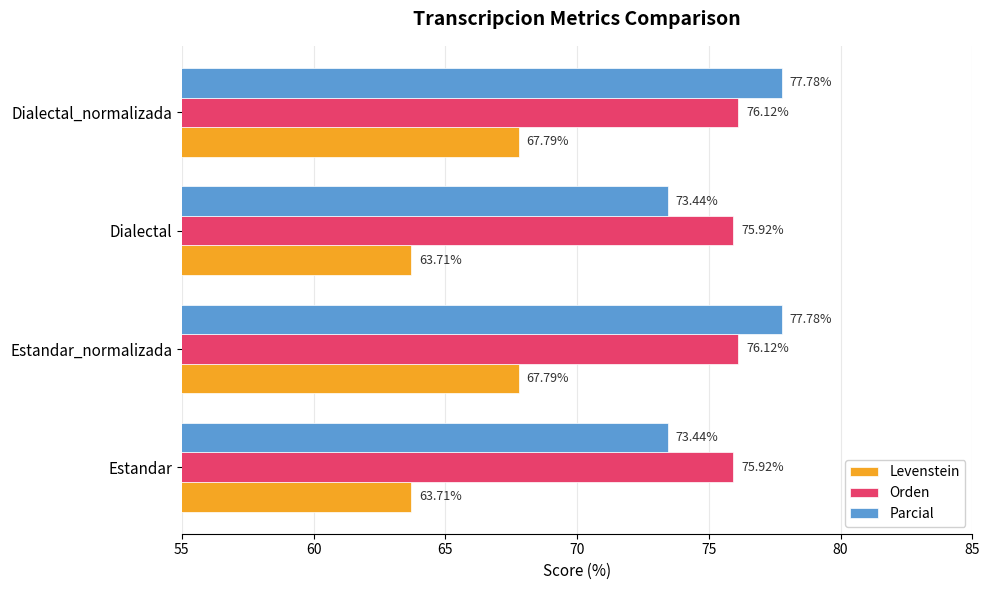

Which series has the largest total across all categories?

Orden